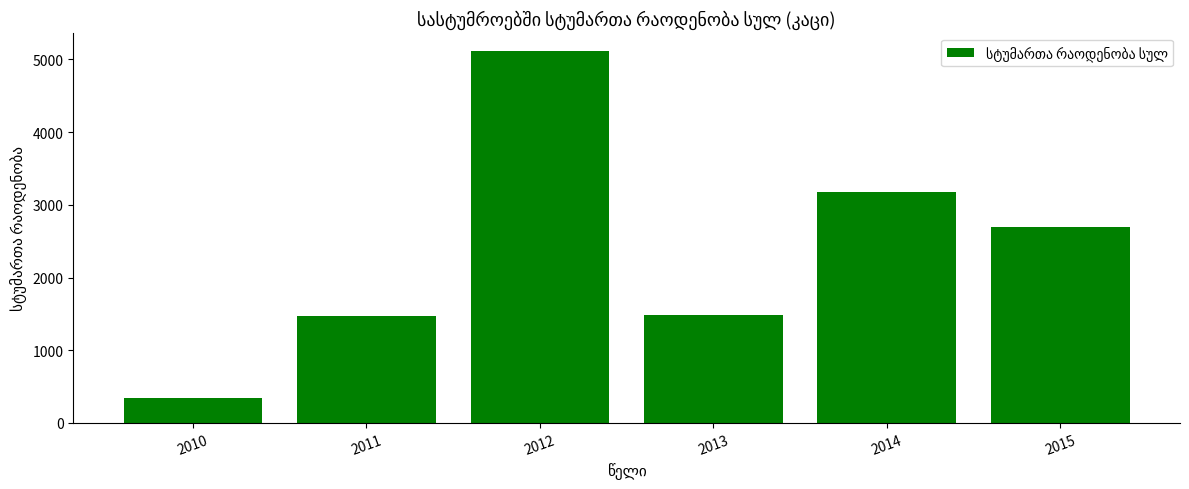

Which category has the lowest value across all series?

2010